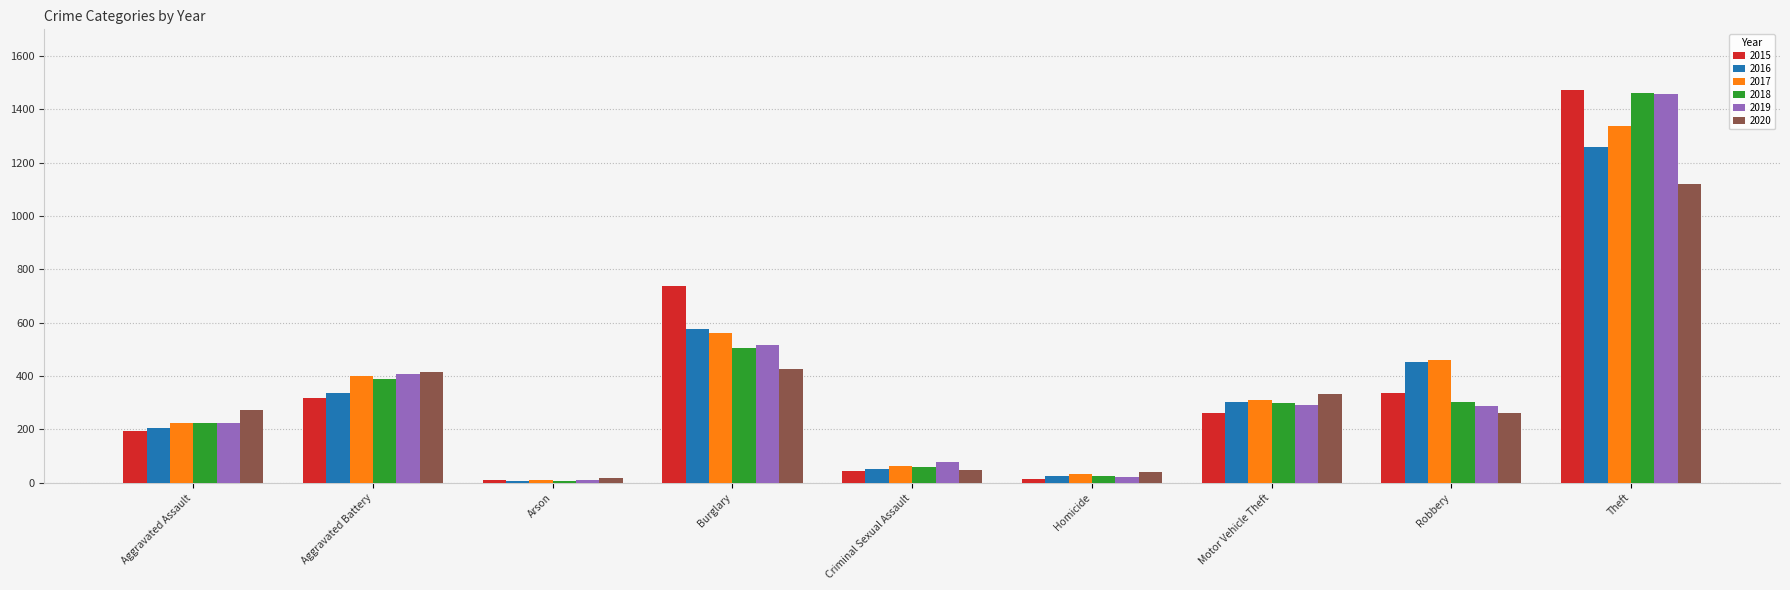

Where is 2016 nearest to the value 633?

Burglary